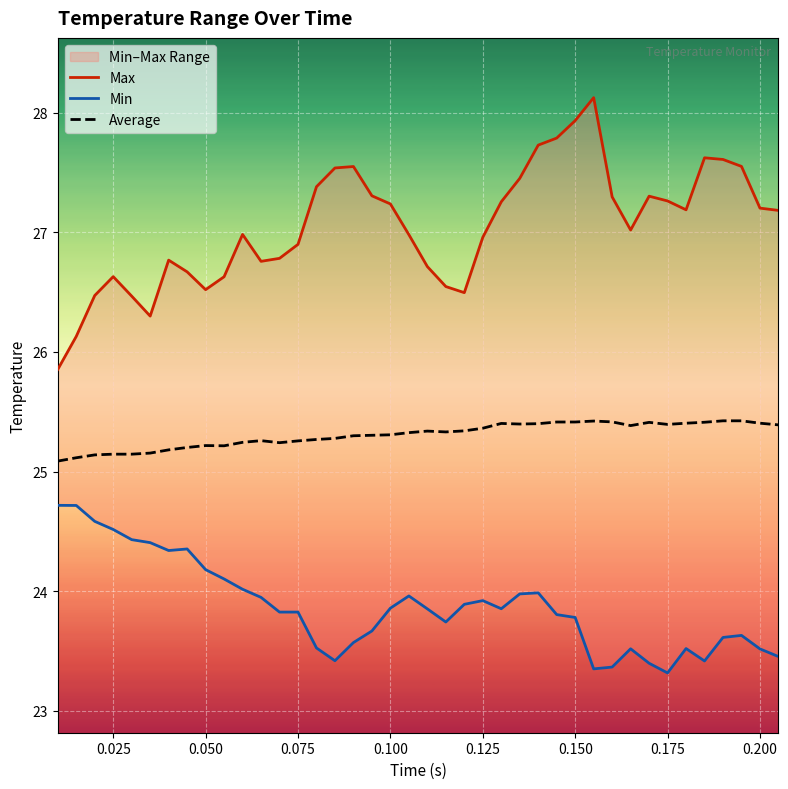

What is the value of the Average point at the 1st from the left?

25.1